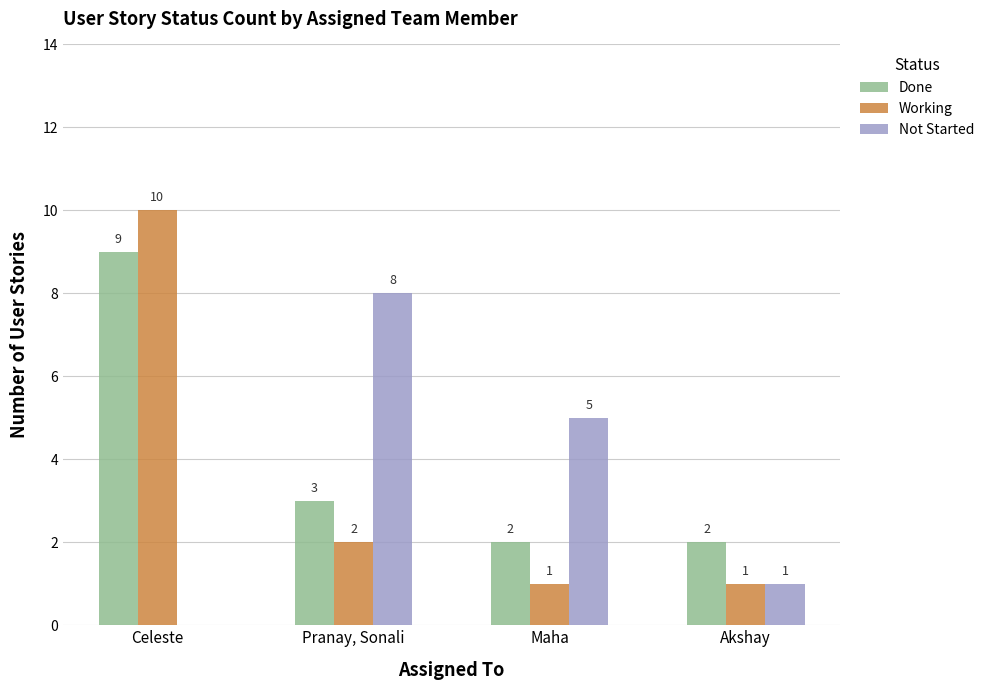

Which series has the largest total across all categories?

Done